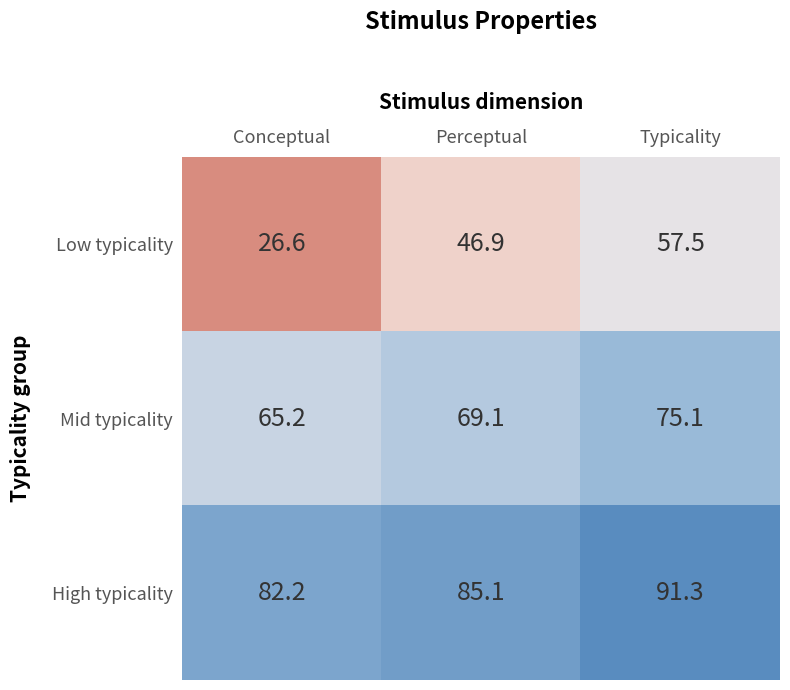

What is the spread (max minus min) of values at Perceptual?

38.2